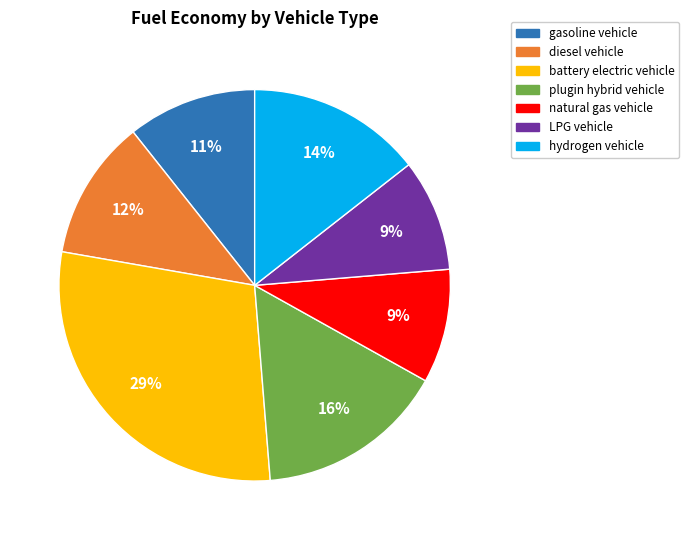

To the nearest percent, what is the difference between the largest and smallest slice percentages?

20%